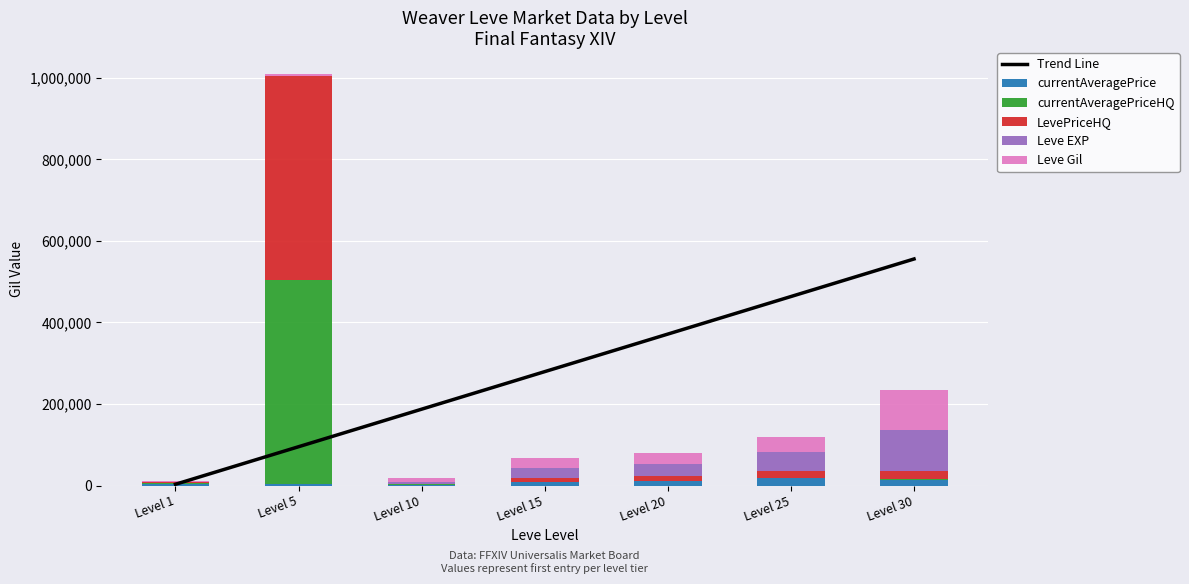

At Level 15, list the series in order from largest to smallest.

Trend Line, Leve EXP, Leve Gil, currentAveragePrice, LevePriceHQ, currentAveragePriceHQ